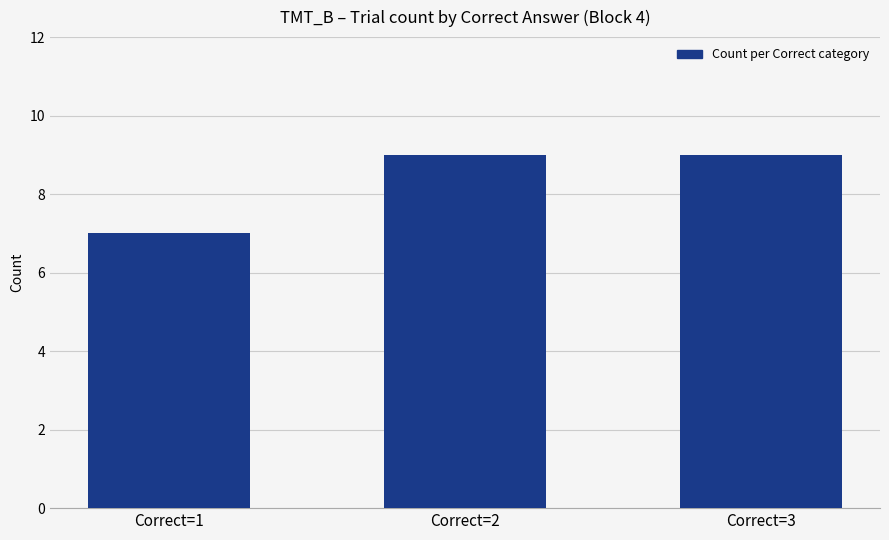

Is it true that the value at Correct=1 is 7?

True